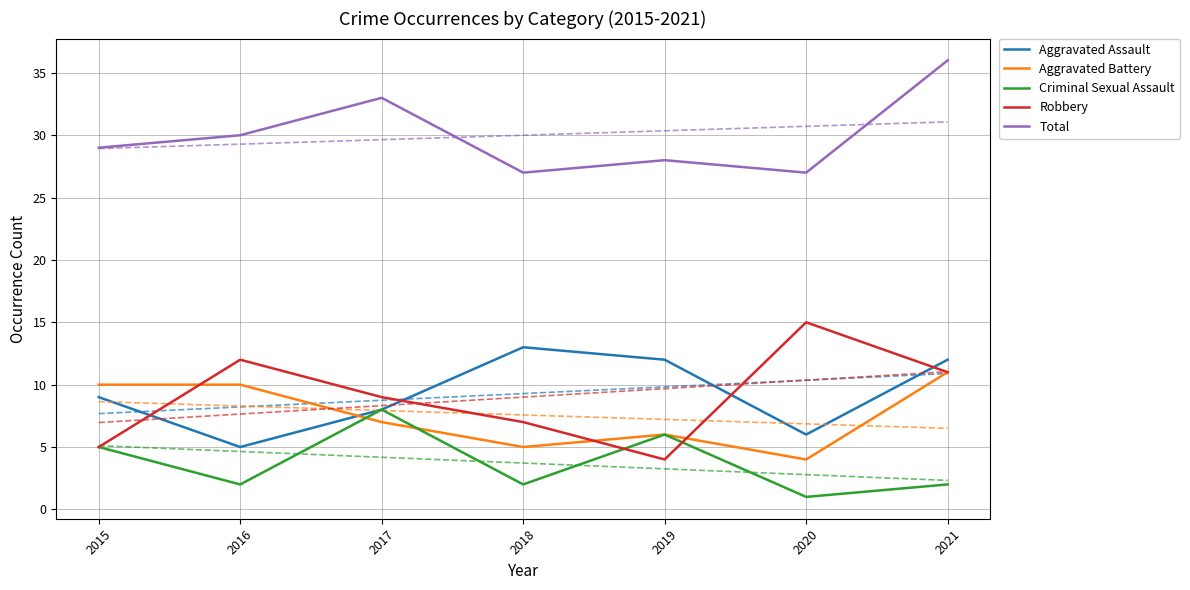

What is the value of the Criminal Sexual Assault point at the 5th from the left?

6